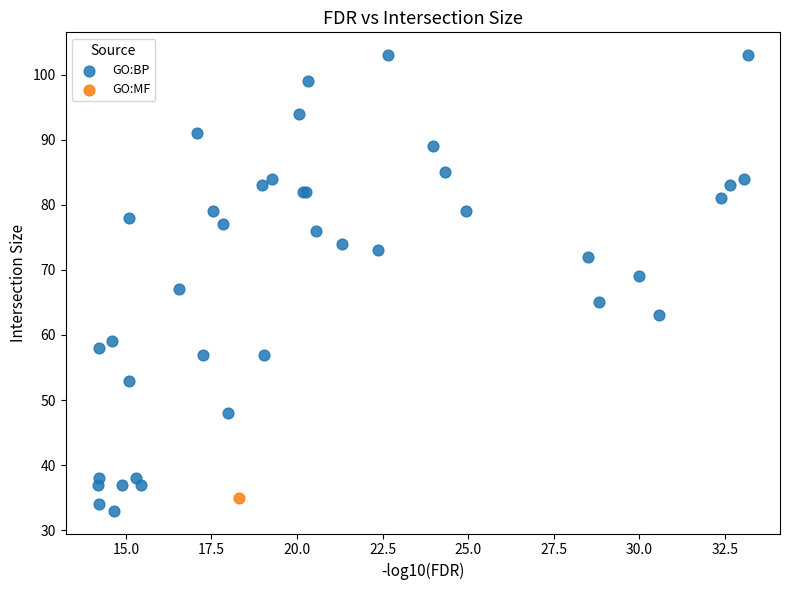

What are all the series names shown in the legend?

GO:BP, GO:MF